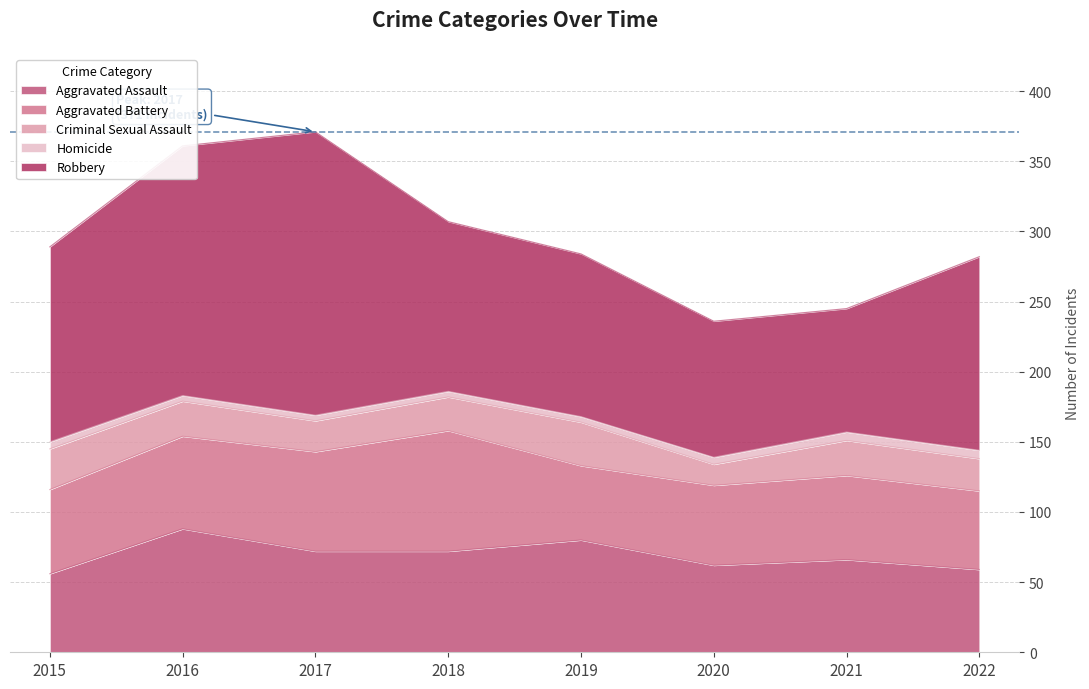

What is the value of the Homicide point at the 1st from the left?

5